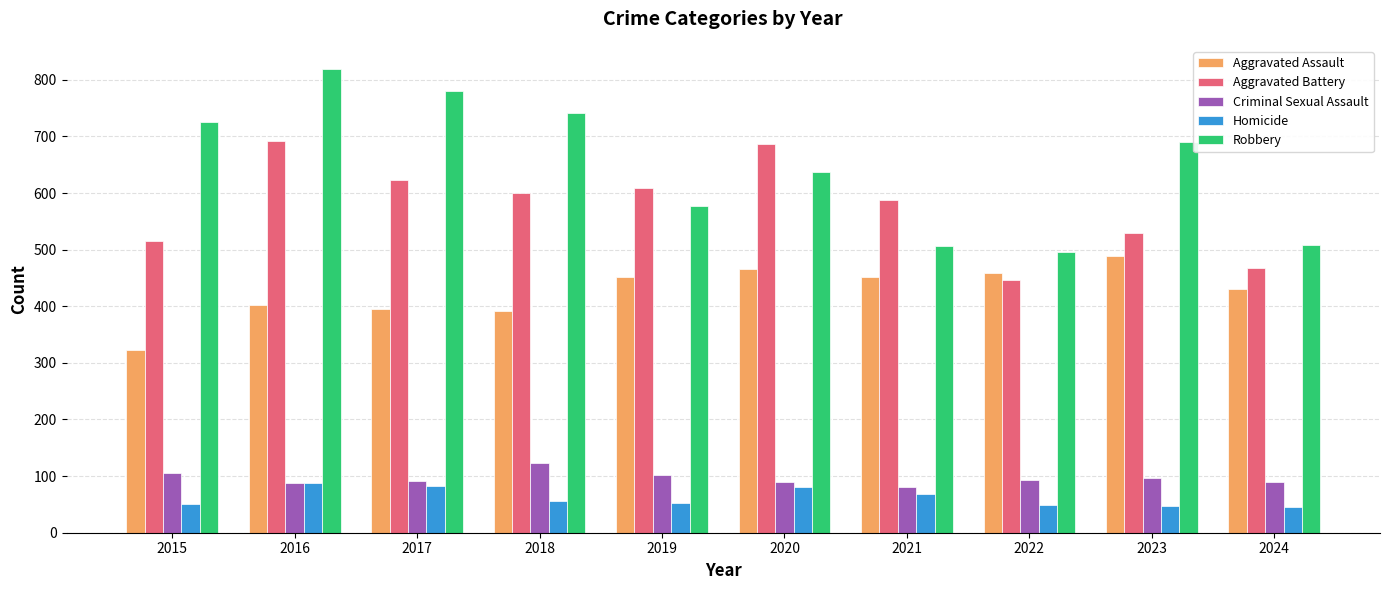

How many bars are there in each group?

5